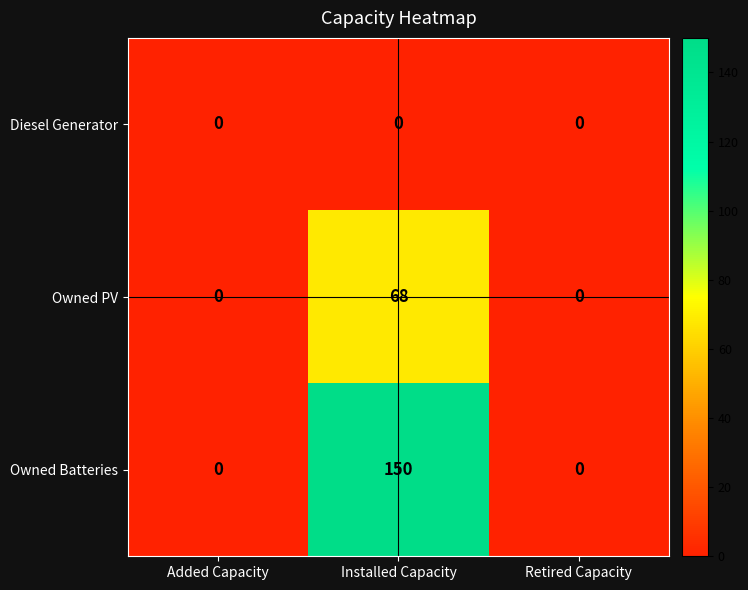

Reading right to left, extract all data points from this chart.

Diesel Generator: Retired Capacity=0	Installed Capacity=0	Added Capacity=0
Owned PV: Retired Capacity=0	Installed Capacity=68	Added Capacity=0
Owned Batteries: Retired Capacity=0	Installed Capacity=150	Added Capacity=0